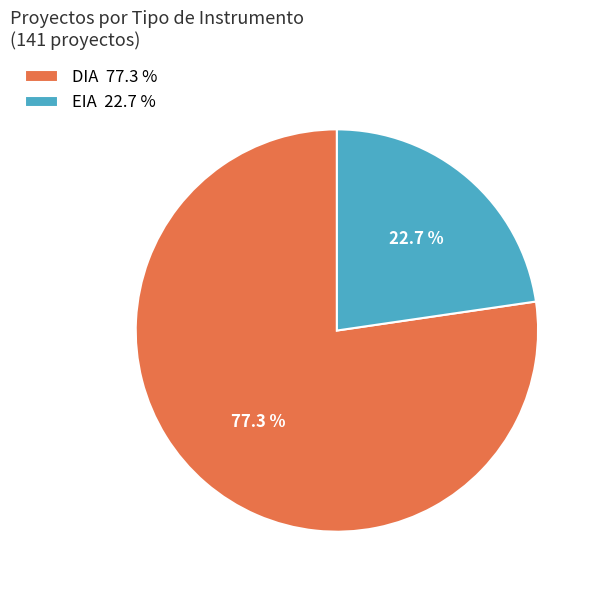

What percentage is the DIA slice, to the nearest percent?

77%